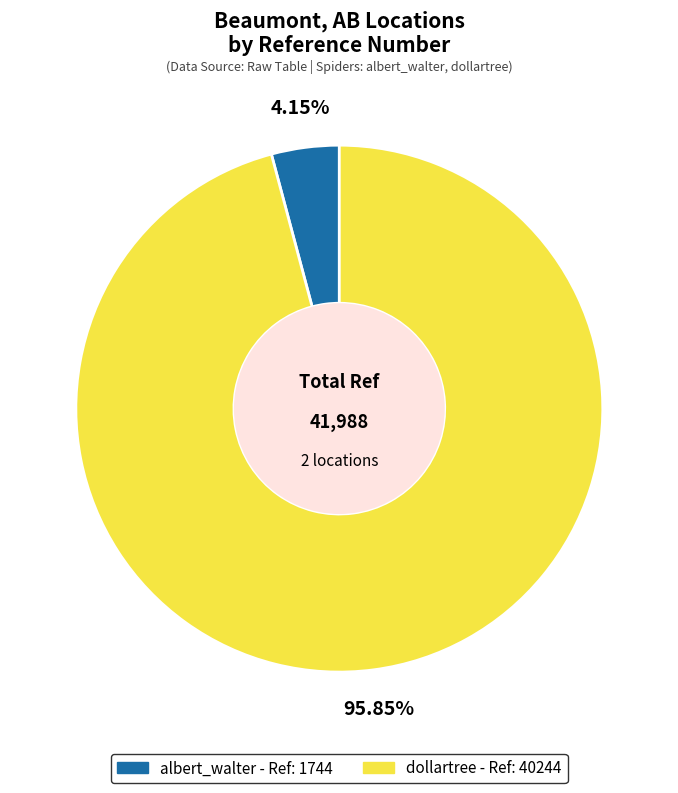

Which slice is the smallest?

albert_walter